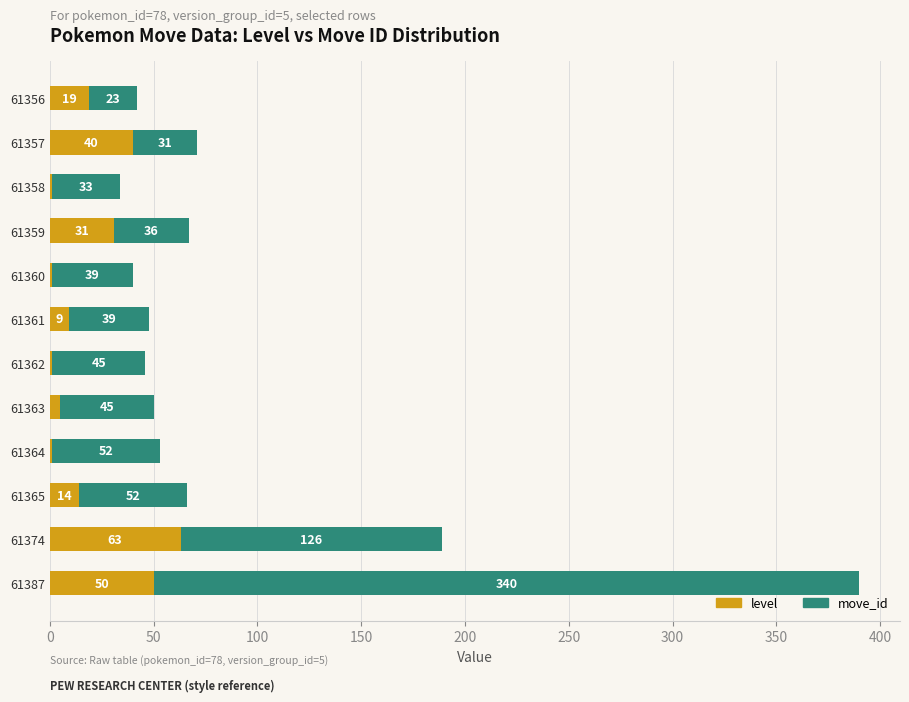

What is the total value across all series at 61374?

189